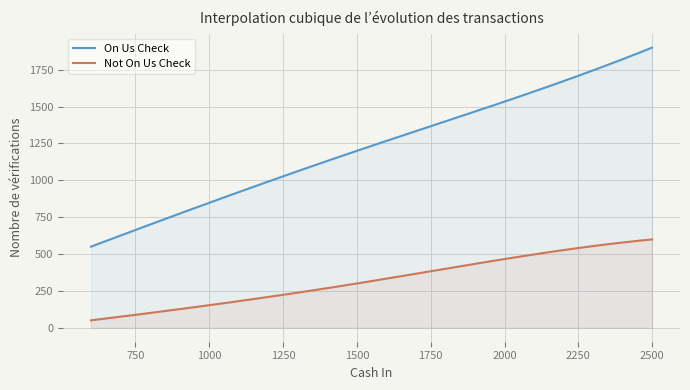

True or false: On Us Check and Not On Us Check intersect in this chart.

False